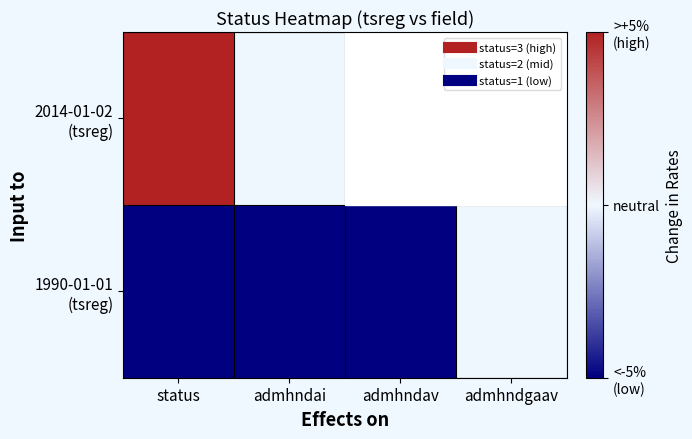

What is the maximum value for 2014-01-02 (tsreg)?

3.0